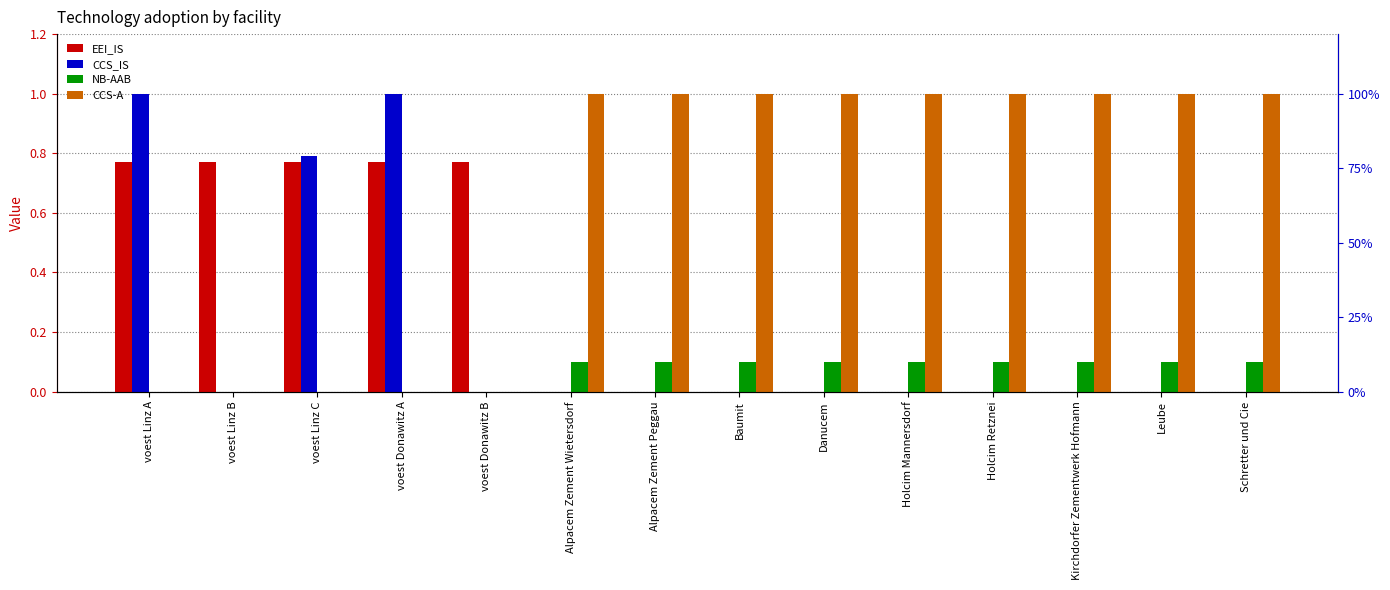

Which category has the highest value across all series?

Alpacem Zement Wietersdorf